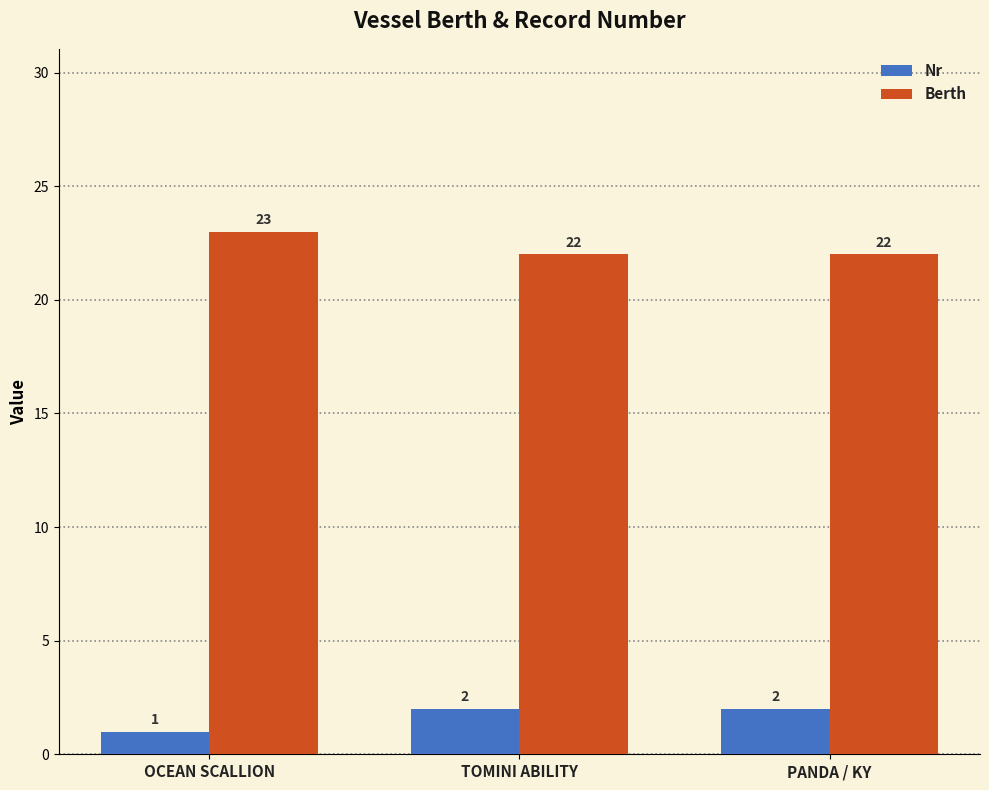

Rank the series by their average value, from highest to lowest.

Berth, Nr